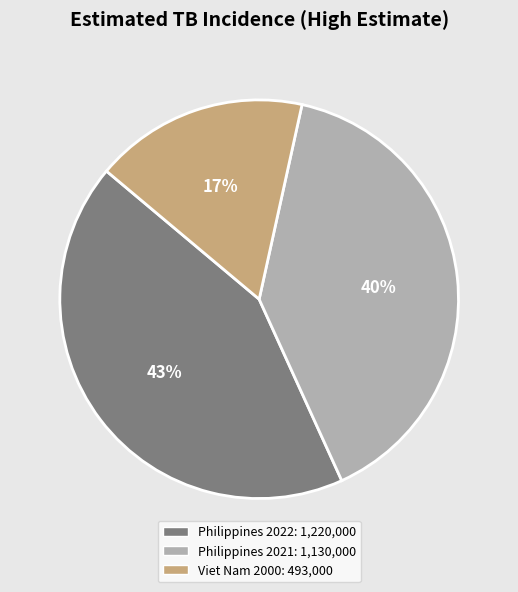

How many slices are in this pie chart?

3